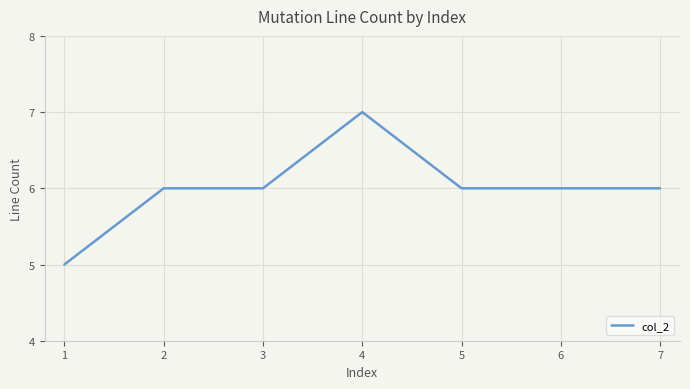

True or false: the data shows 3 at 2.

False